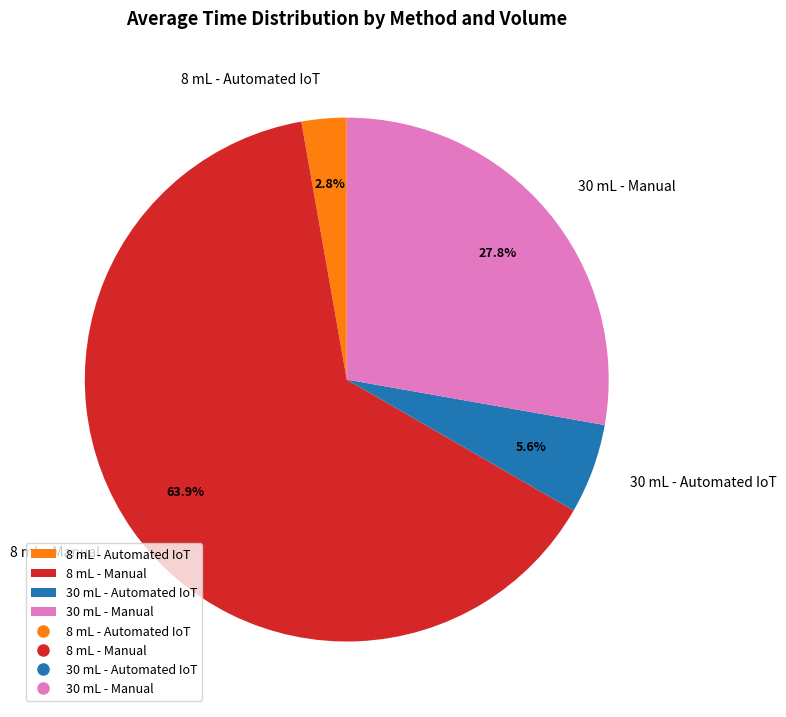

Is there any slice that represents more than half of the pie?

Yes